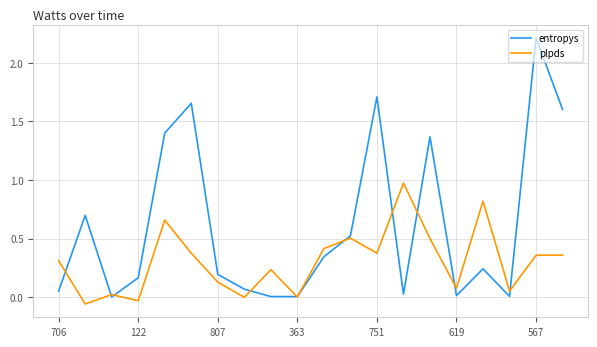

Which series has the largest total across all categories?

entropys